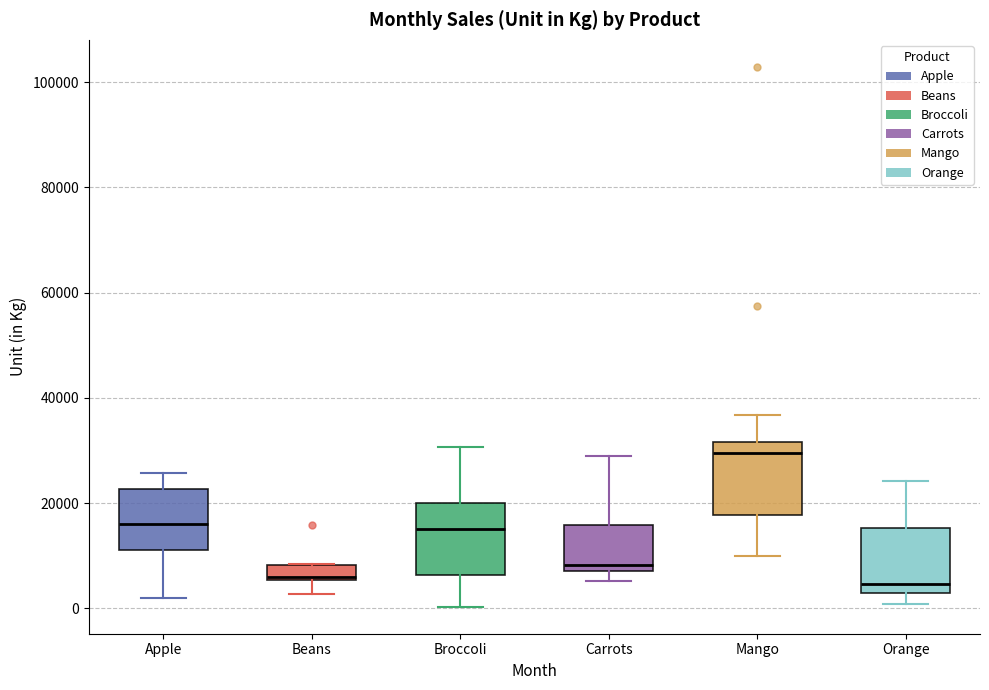

Where is the lower edge of the box for Broccoli on the y-axis? The values are not printed on the chart, so give them approximately, as read against the axis.

6000